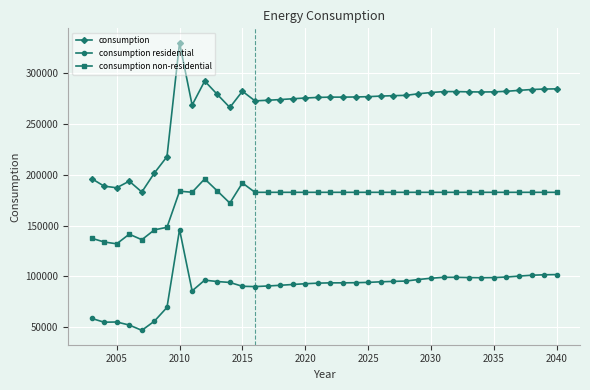

What is the difference between the second highest and minimum values in the consumption residential series?

54905